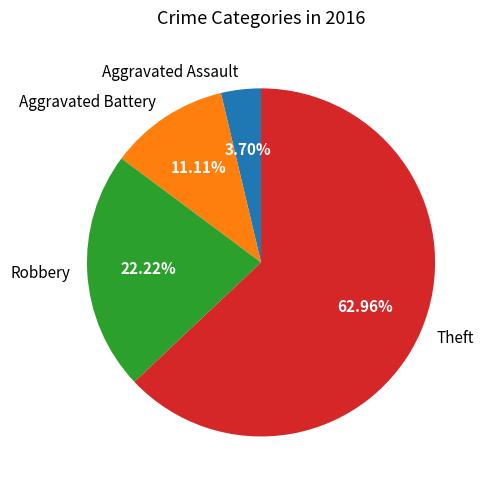

Which has a higher value, Theft or Aggravated Battery?

Theft